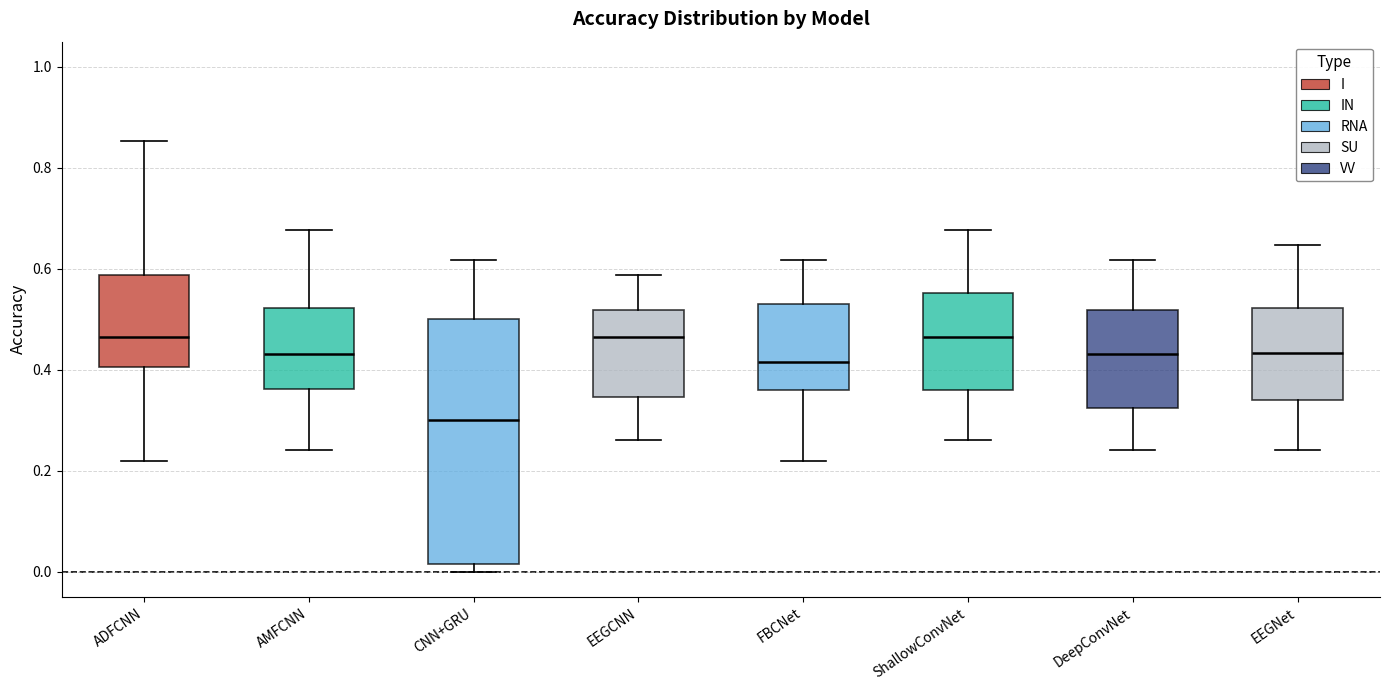

Reading left to right, transcribe this box plot: for each box, give where its median line is, the range the box spans, and where its two whiskers end, as read against the y-axis. The values are not printed on the chart, so give them approximately, as read against the axis.

ADFCNN: median 0.46, box 0.40 to 0.58, whiskers 0.22 to 0.86
AMFCNN: median 0.44, box 0.36 to 0.52, whiskers 0.24 to 0.68
CNN+GRU: median 0.30, box 0.02 to 0.50, whiskers 0.00 to 0.62
EEGCNN: median 0.46, box 0.34 to 0.52, whiskers 0.26 to 0.58
FBCNet: median 0.42, box 0.36 to 0.52, whiskers 0.22 to 0.62
ShallowConvNet: median 0.46, box 0.36 to 0.56, whiskers 0.26 to 0.68
DeepConvNet: median 0.44, box 0.32 to 0.52, whiskers 0.24 to 0.62
EEGNet: median 0.44, box 0.34 to 0.52, whiskers 0.24 to 0.64